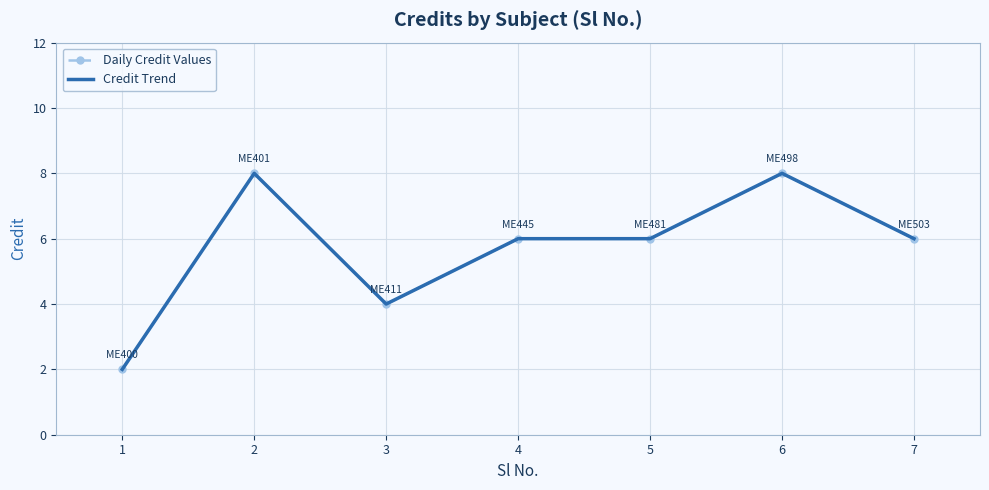

Rank the categories by Daily Credit Values value from lowest to highest.

1, 3, 4, 5, 7, 2, 6